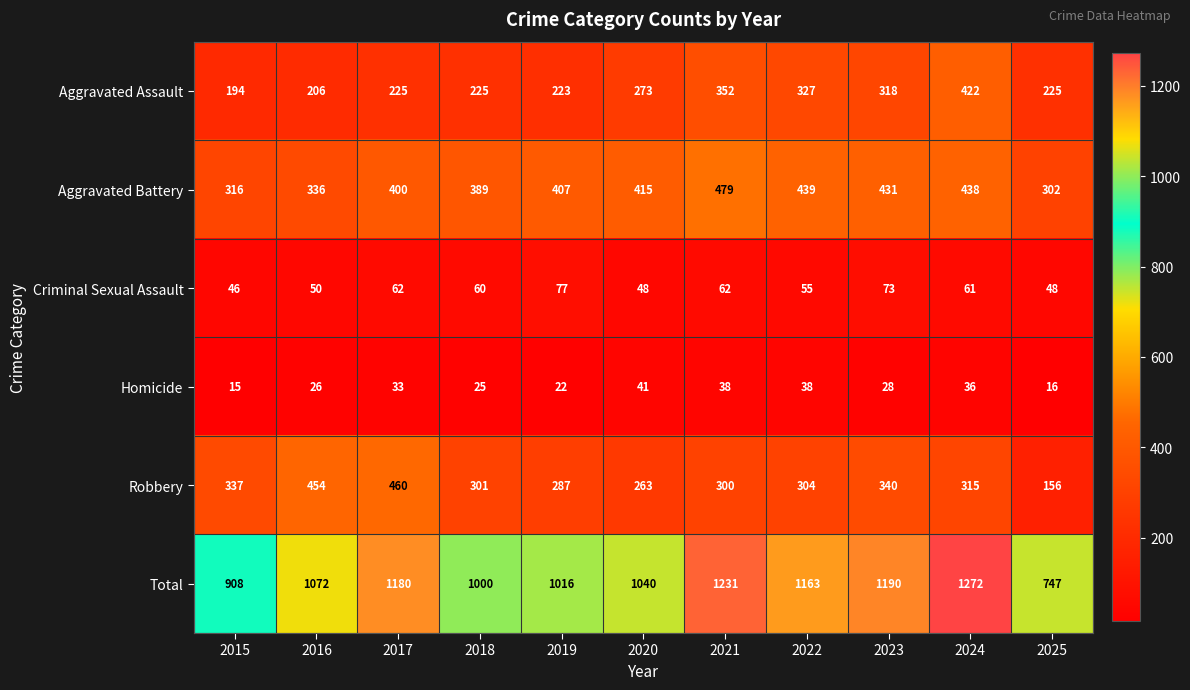

At which label is Criminal Sexual Assault closest to 61?

2024